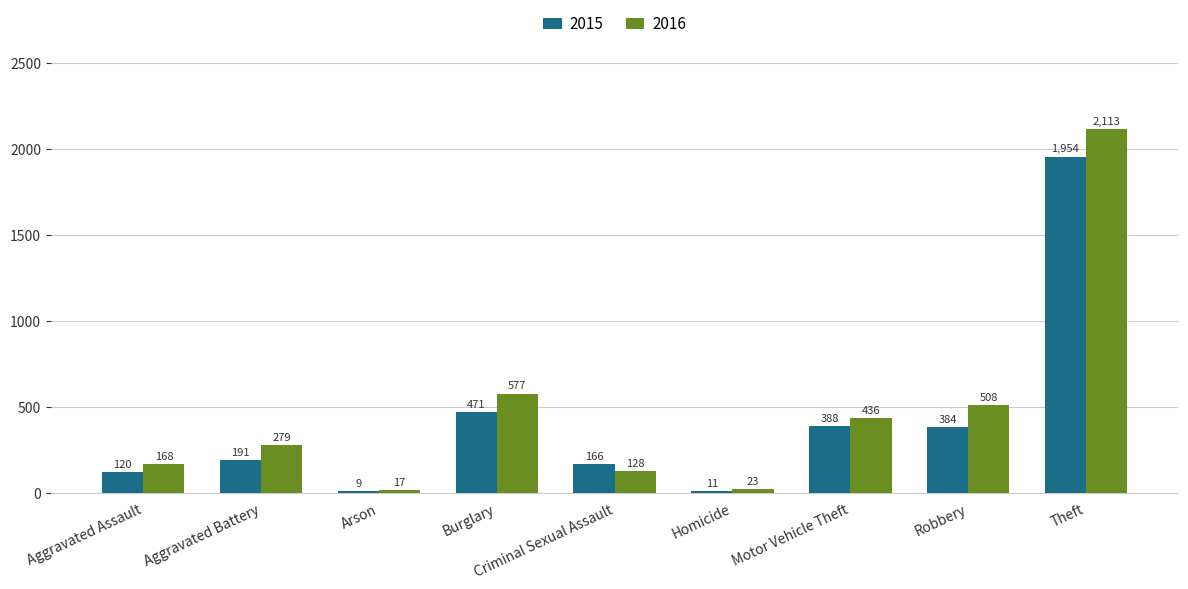

Which series has the largest range (max minus min)?

2016